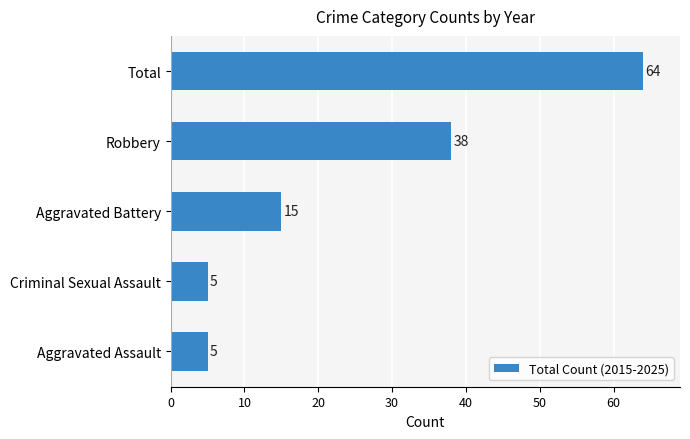

Reading bottom to top, what are all the values shown in this chart?

5	5	15	38	64